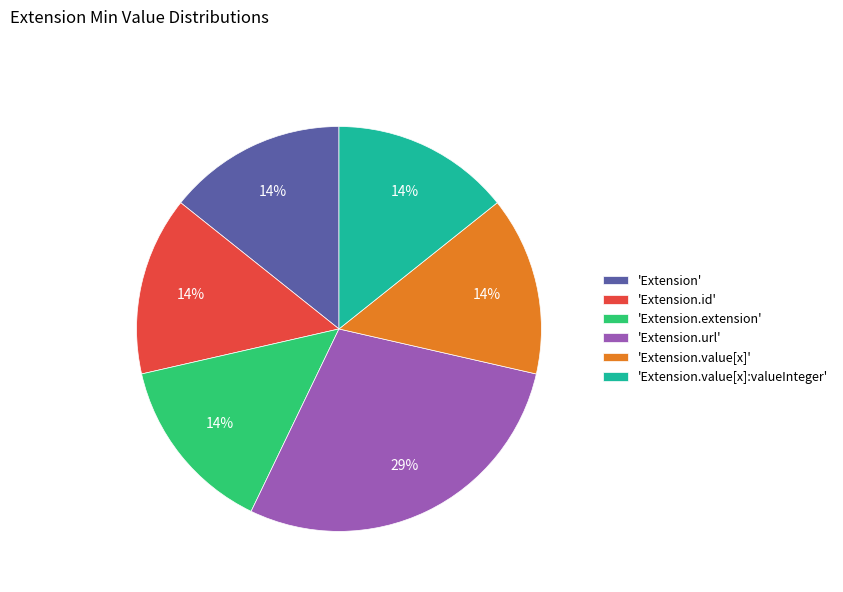

To the nearest percent, what is the average slice percentage?

17%